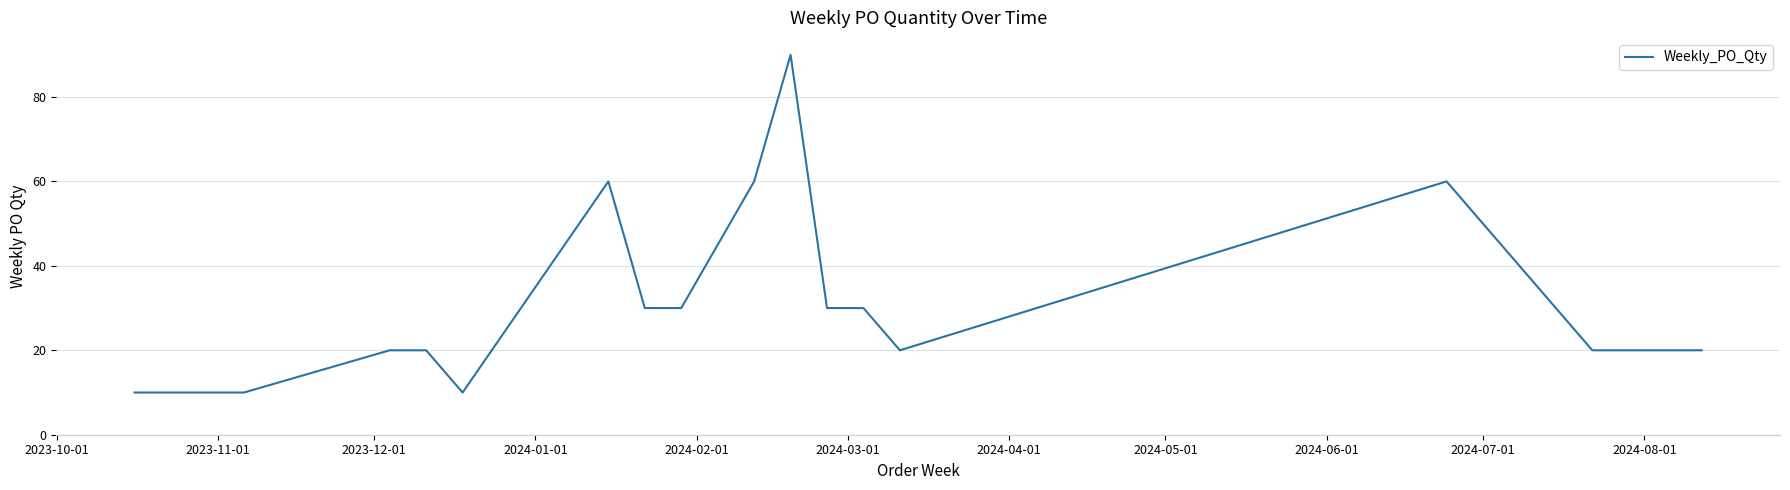

What is the smallest value displayed?

10